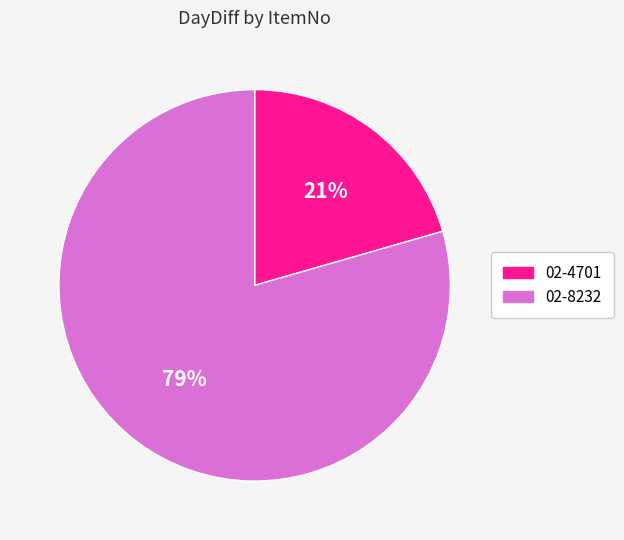

What is the smallest slice in the pie chart?

02-4701